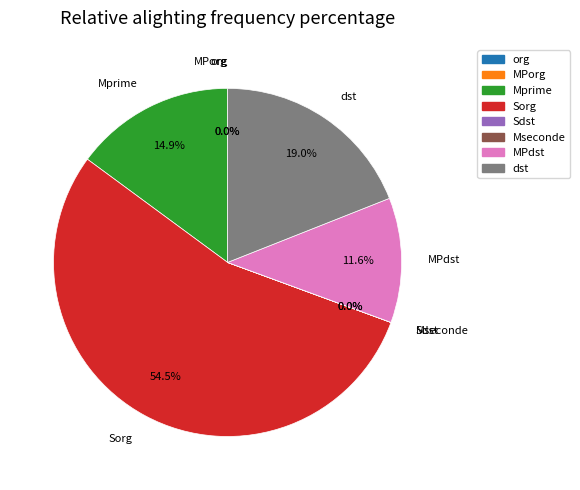

Is there any slice that represents more than half of the pie?

Yes